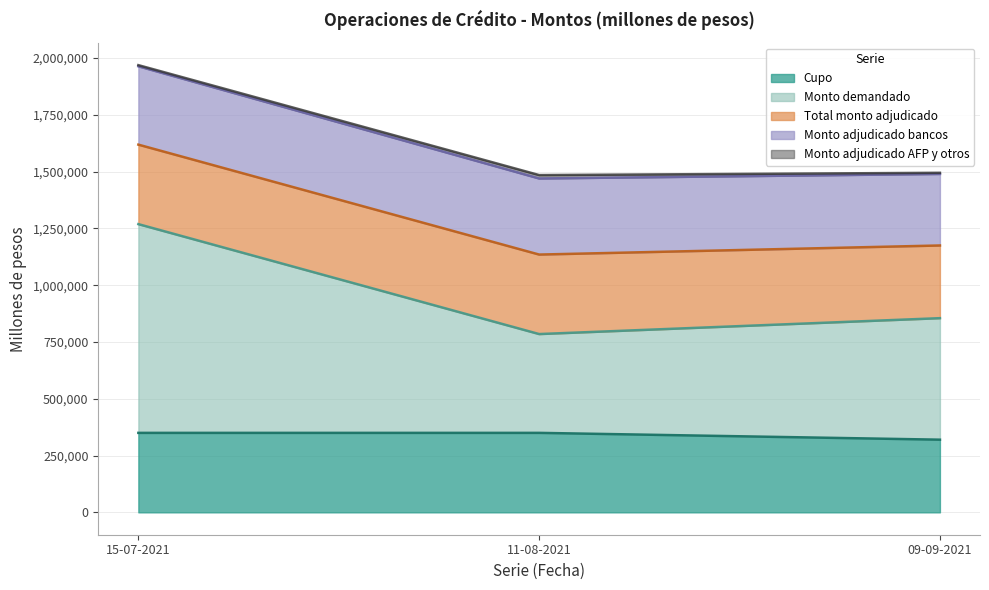

The Monto adjudicado bancos series shows 118241 at 11-08-2021. True or false?

False